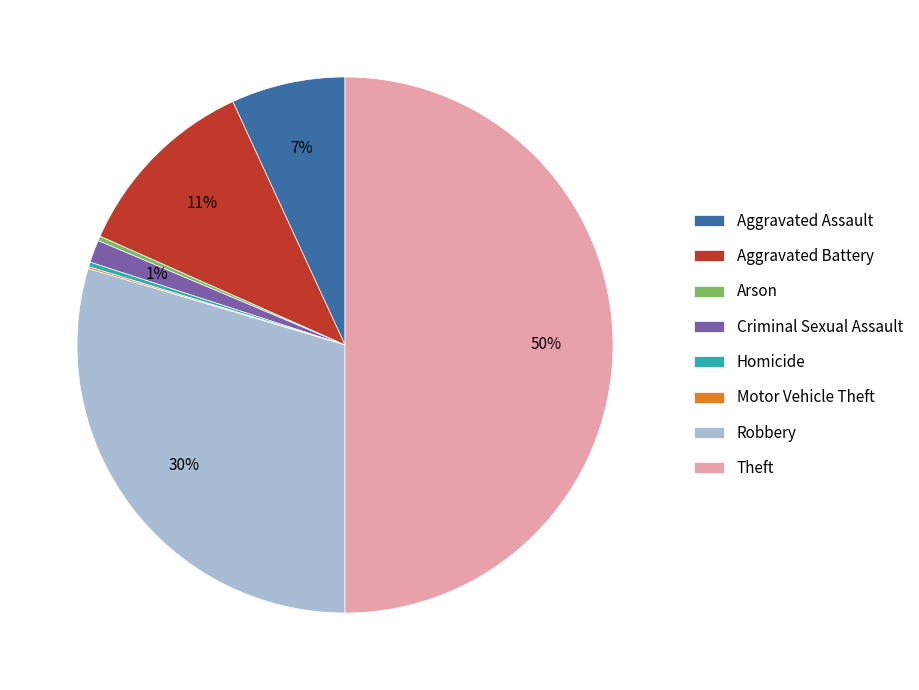

Is Aggravated Battery the majority of the pie?

No